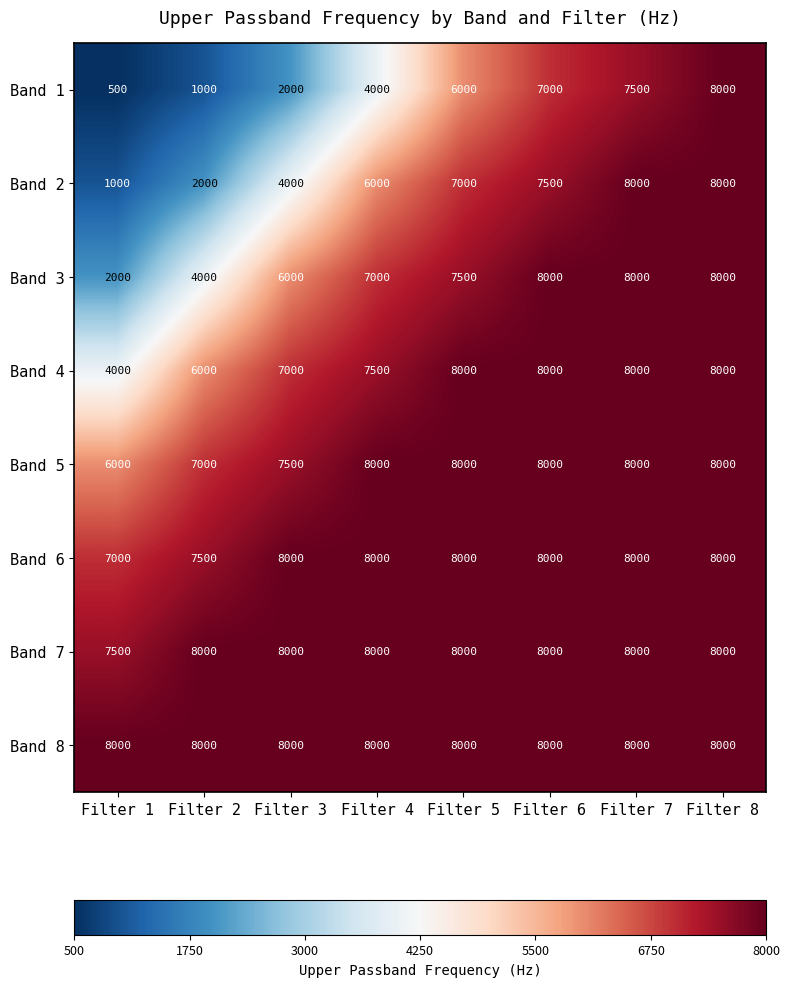

What is the total value across all series at Filter 5?

60500